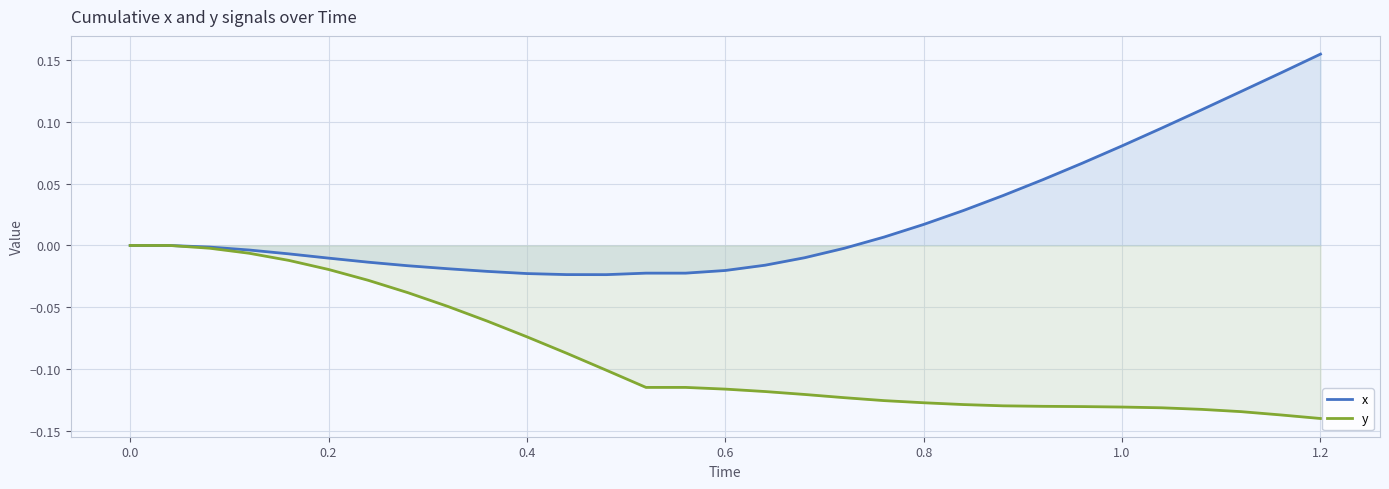

Rank the series by their maximum value, from highest to lowest.

x, y